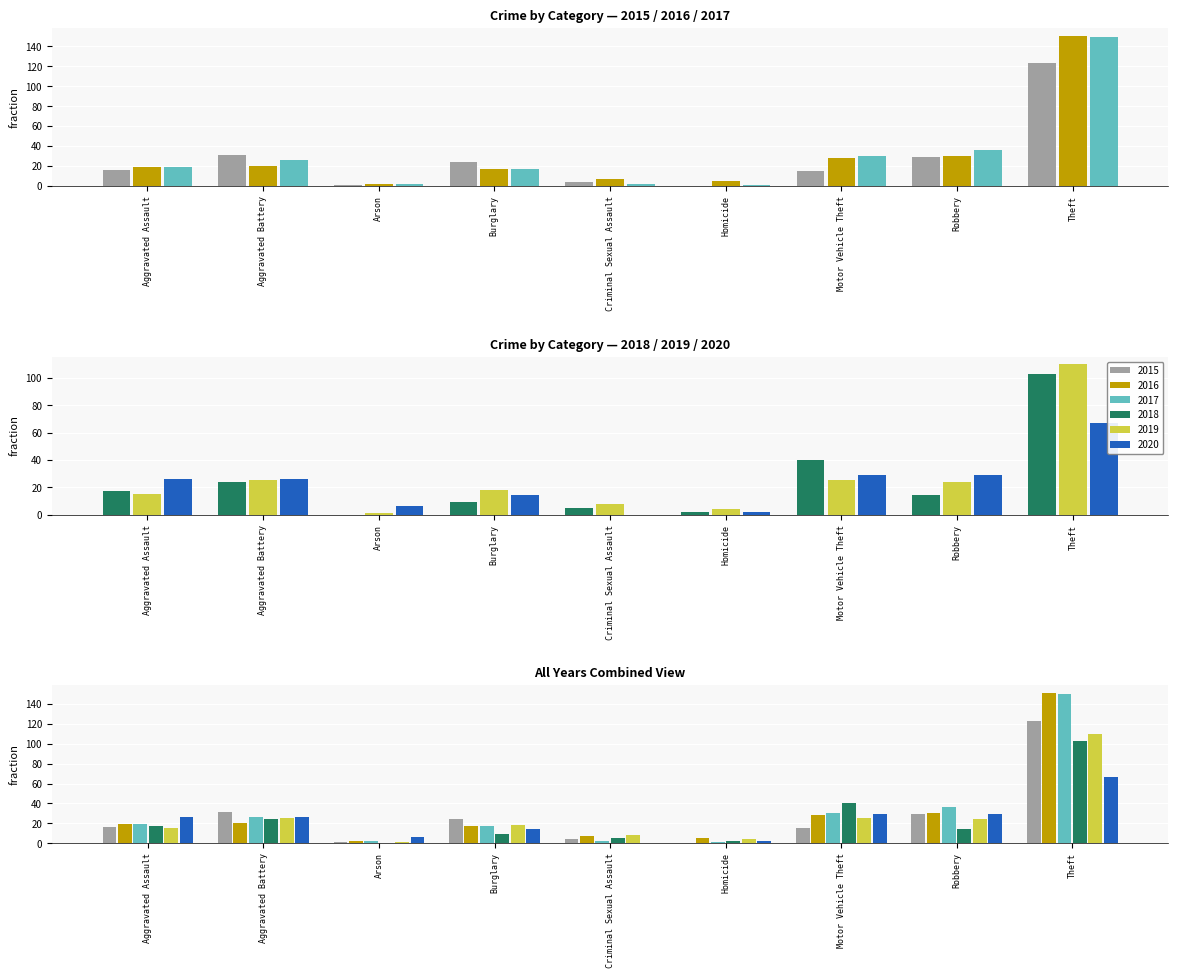

Rank the series at Arson from lowest to highest value.

2018, 2015, 2019, 2016, 2017, 2020